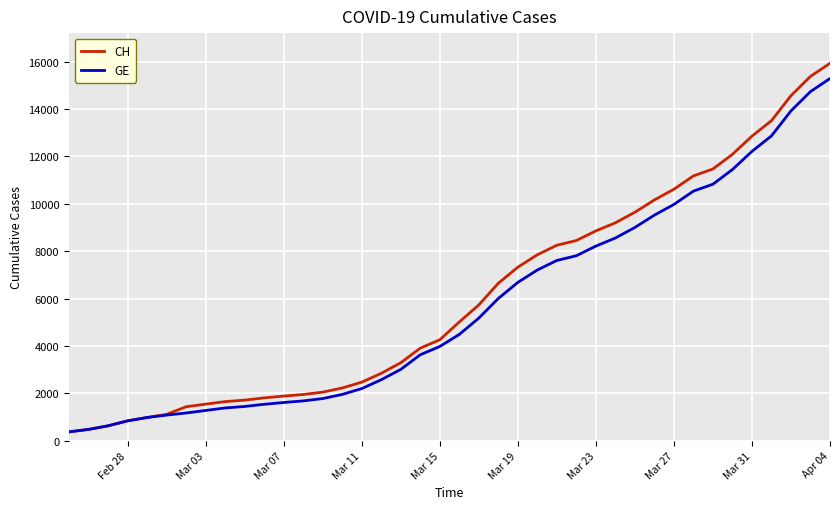

Which series has the largest range (max minus min)?

CH